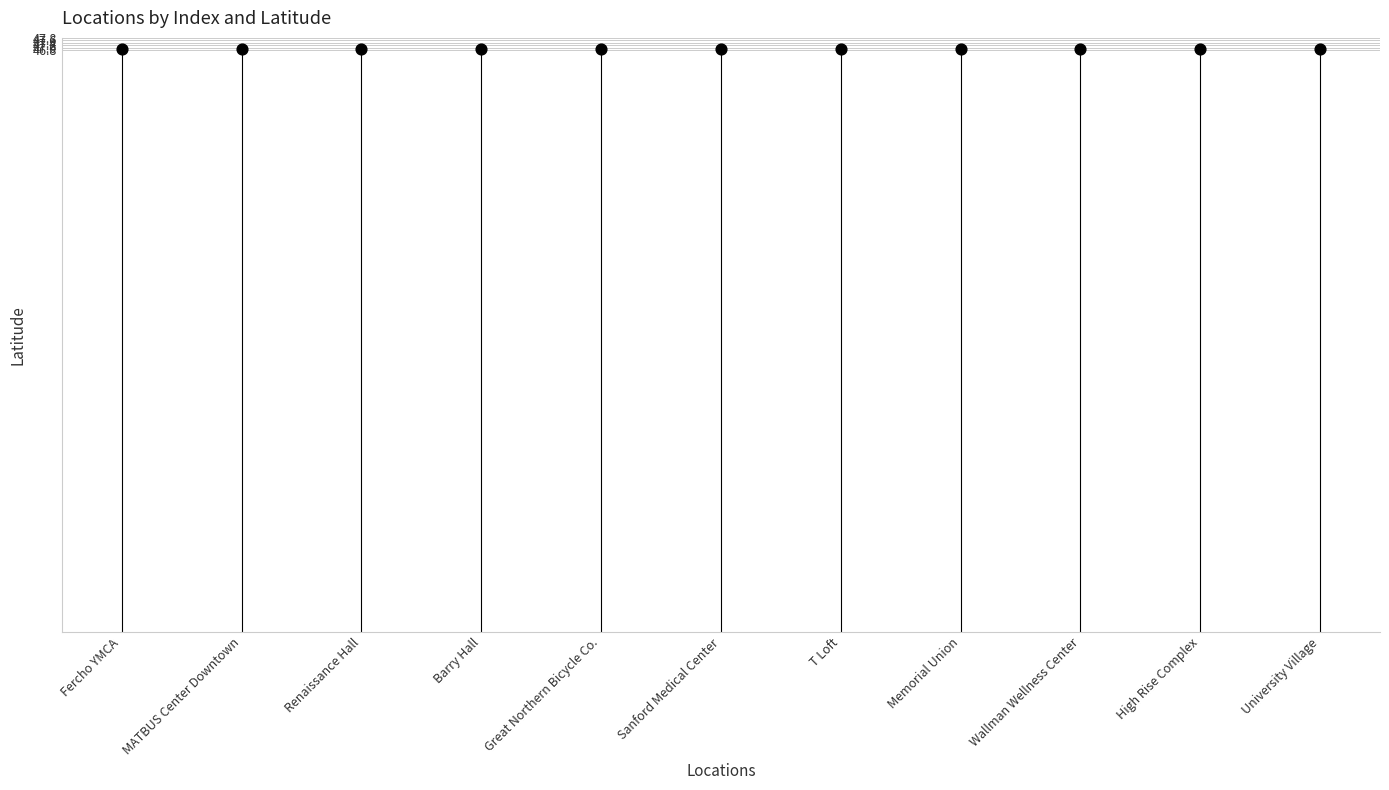

What is the average Y value?

46.9